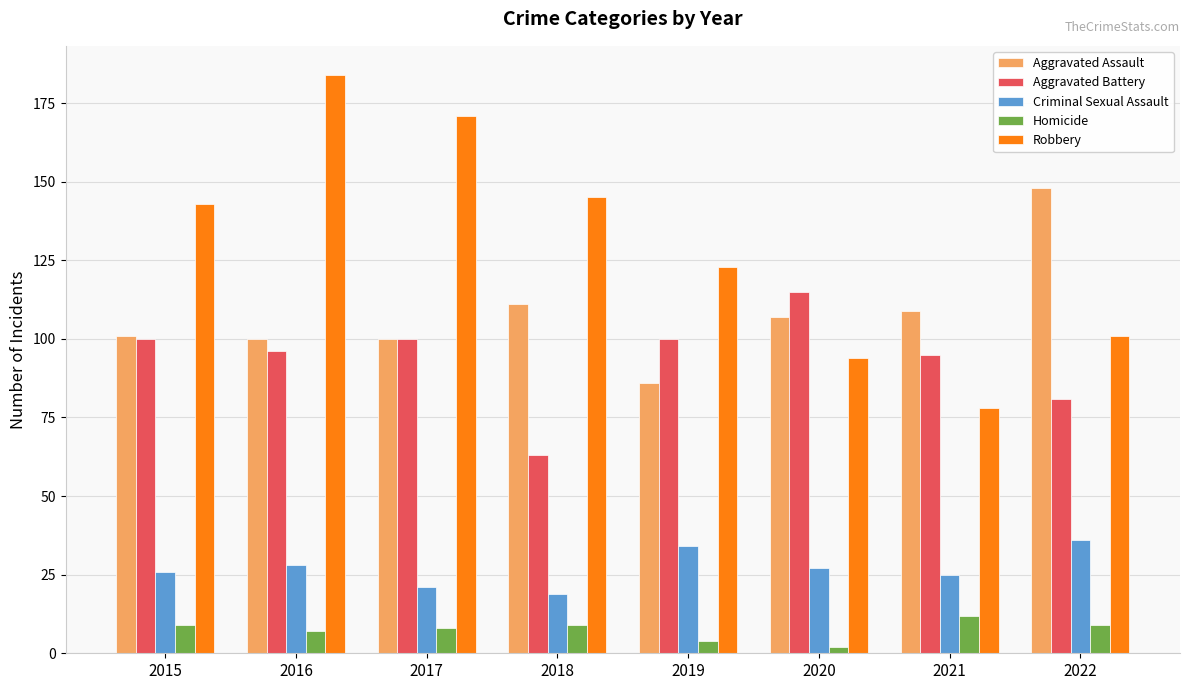

Reading right to left, list all the values displayed in this chart.

Aggravated Assault: 2022=148	2021=109	2020=107	2019=86	2018=111	2017=100	2016=100	2015=101
Aggravated Battery: 2022=81	2021=95	2020=115	2019=100	2018=63	2017=100	2016=96	2015=100
Criminal Sexual Assault: 2022=36	2021=25	2020=27	2019=34	2018=19	2017=21	2016=28	2015=26
Homicide: 2022=9	2021=12	2020=2	2019=4	2018=9	2017=8	2016=7	2015=9
Robbery: 2022=101	2021=78	2020=94	2019=123	2018=145	2017=171	2016=184	2015=143